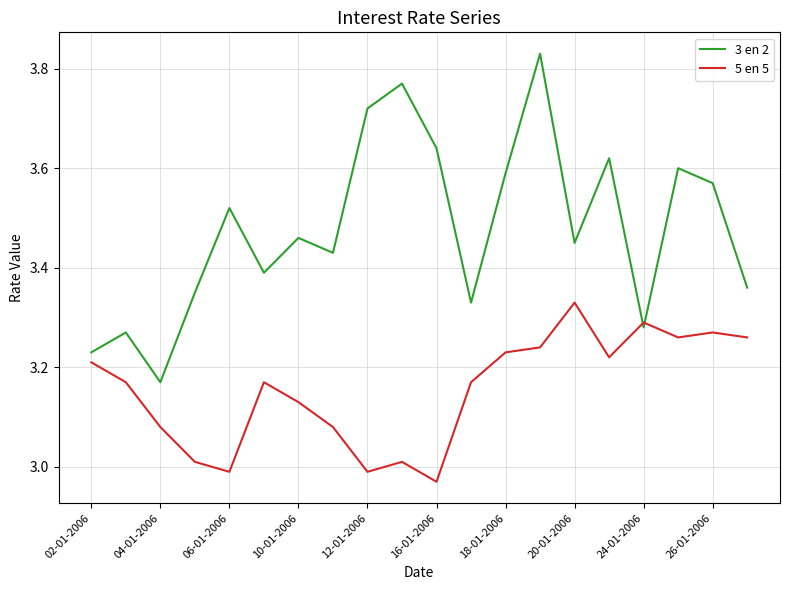

How many intersections are there between 3 en 2 and 5 en 5?

2